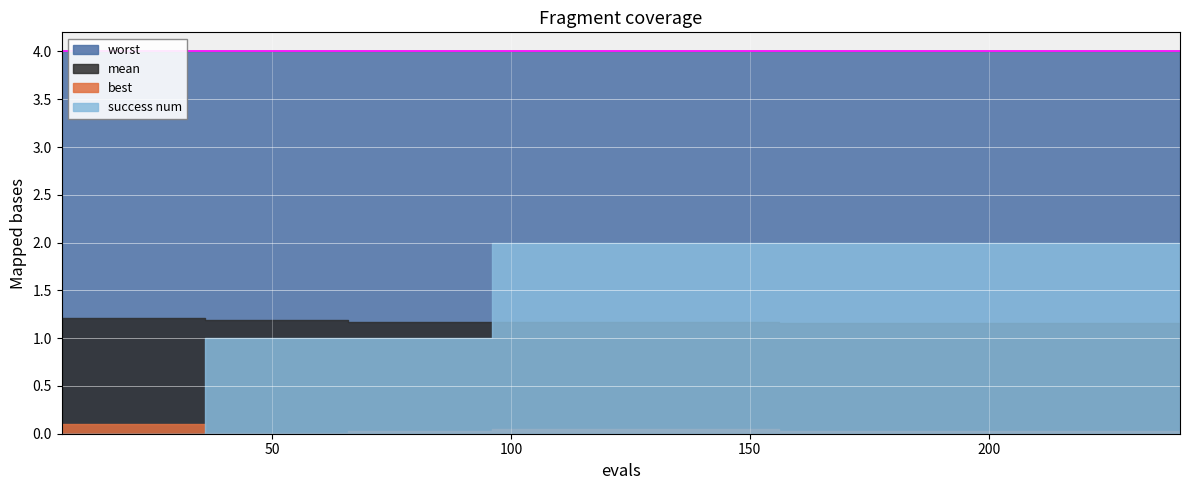

What position from the left is evals?

1